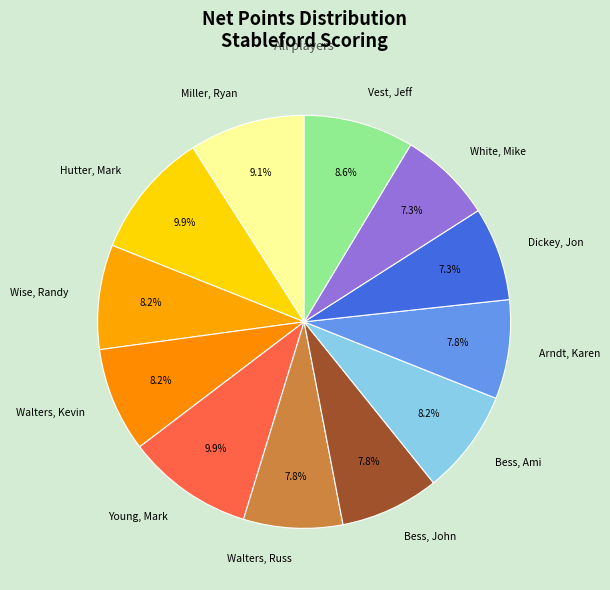

Is it true that Dickey, Jon is 7% of the pie?

True